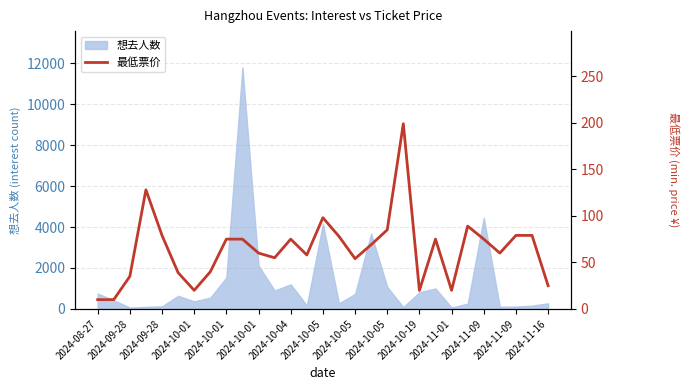

Reading right to left, transcribe all the data shown in this chart.

25.0	79.0	79.0	60.0	75.0	89.0	20.0	75.0	19.9	199.0	85.0	69.0	54.0	78.0	98.0	58.0	75.0	55.0	60.0	75.0	75.0	39.9	20.0	39.0	79.0	128.0	35.0	10.0	10.0